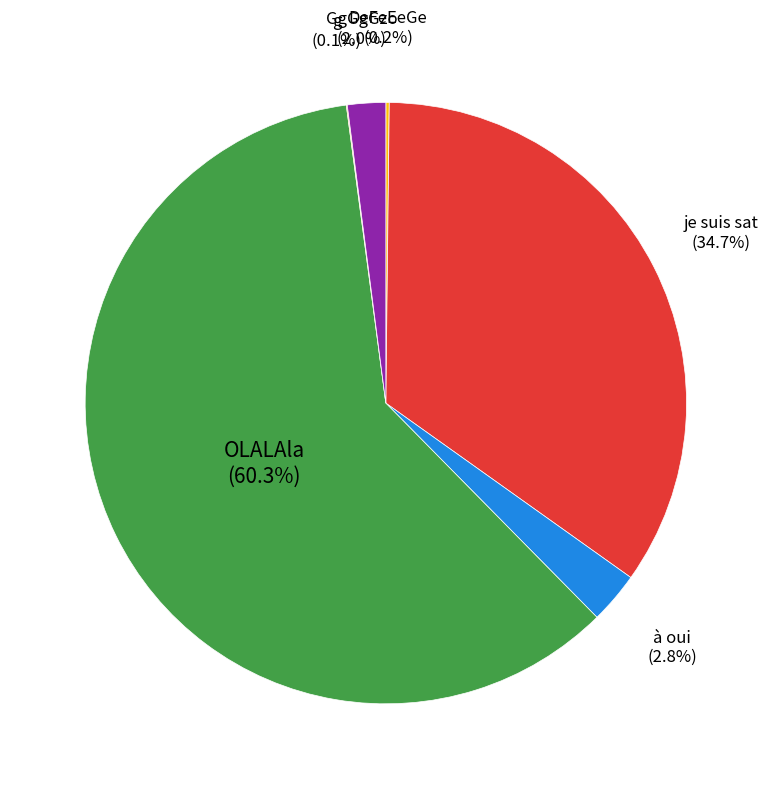

True or false: à oui accounts for 3% of the total.

True